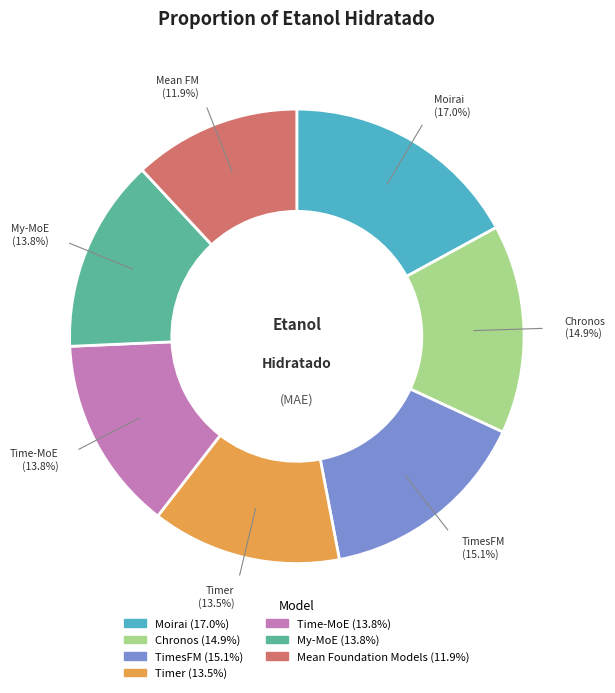

To the nearest percent, what is the difference between the Timer and Moirai slice percentages?

4%